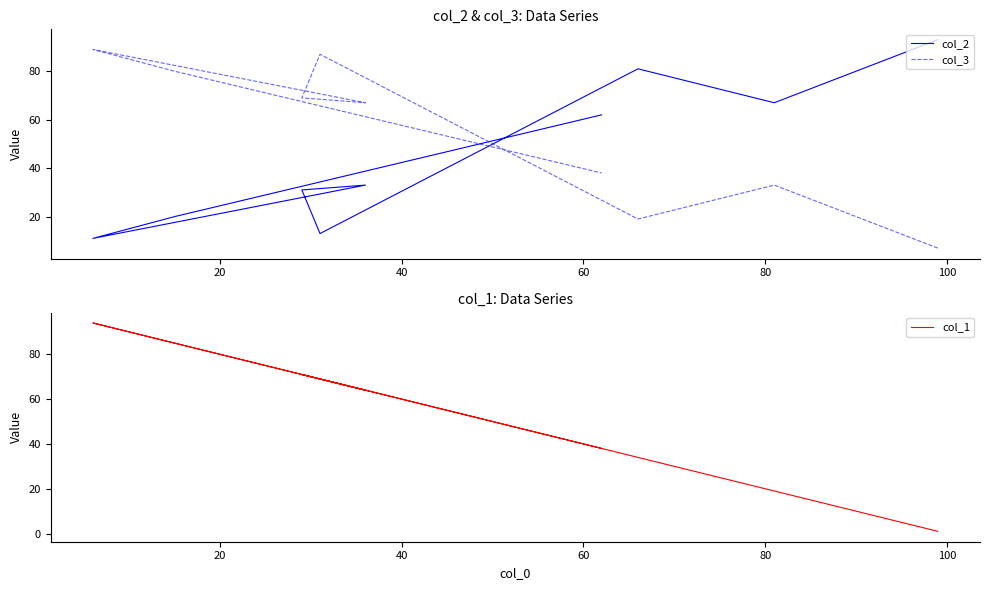

How many times do col_1 and col_3 cross each other?

5